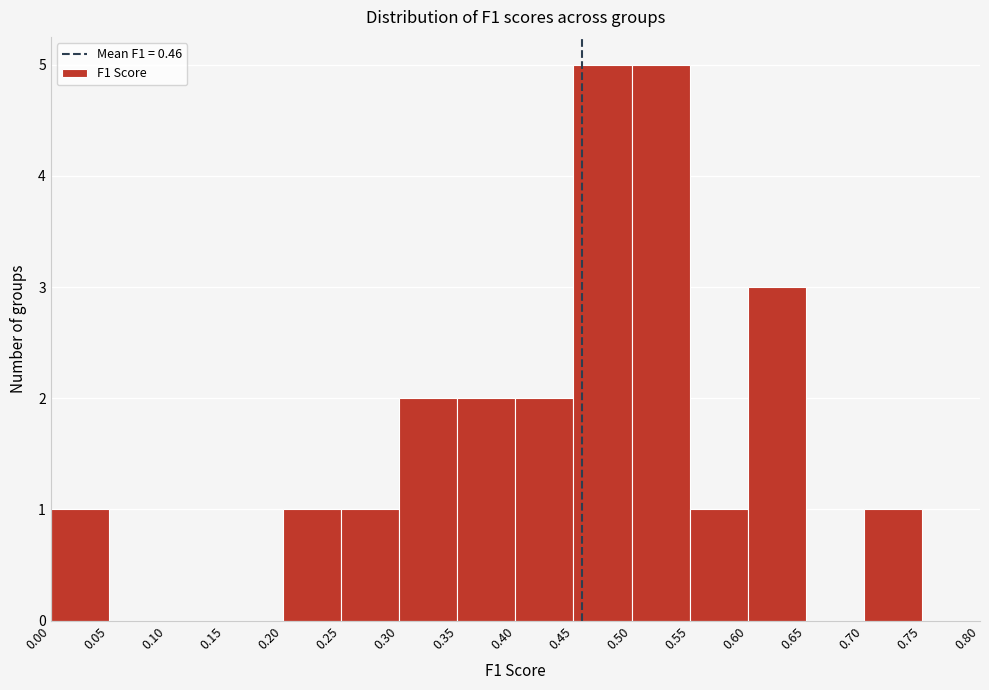

Reading left to right, transcribe this chart: for each bar, give the range it covers on the x-axis and its height. The values are not printed on the chart, so give them approximately, as read against the axis.

0.00 to 0.05: 1
0.05 to 0.10: 0
0.10 to 0.15: 0
0.15 to 0.20: 0
0.20 to 0.25: 1
0.25 to 0.30: 1
0.30 to 0.35: 2
0.35 to 0.40: 2
0.40 to 0.45: 2
0.45 to 0.50: 5
0.50 to 0.55: 5
0.55 to 0.60: 1
0.60 to 0.65: 3
0.65 to 0.70: 0
0.70 to 0.75: 1
0.75 to 0.80: 0